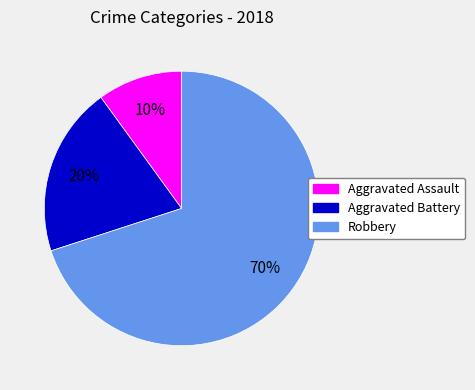

The Robbery slice represents 70% of the pie. True or false?

True